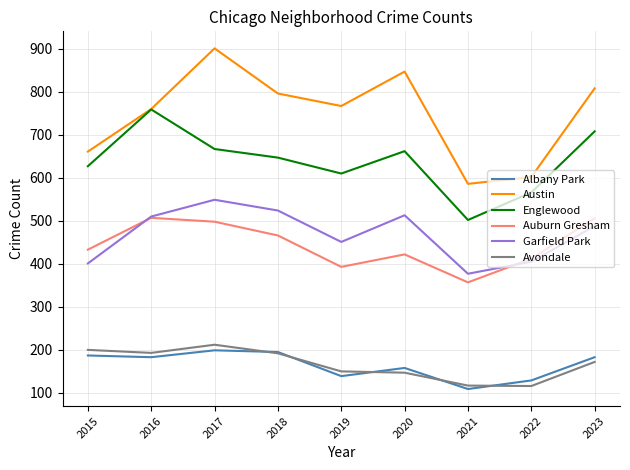

What is the total value across all series at 2021?

2048